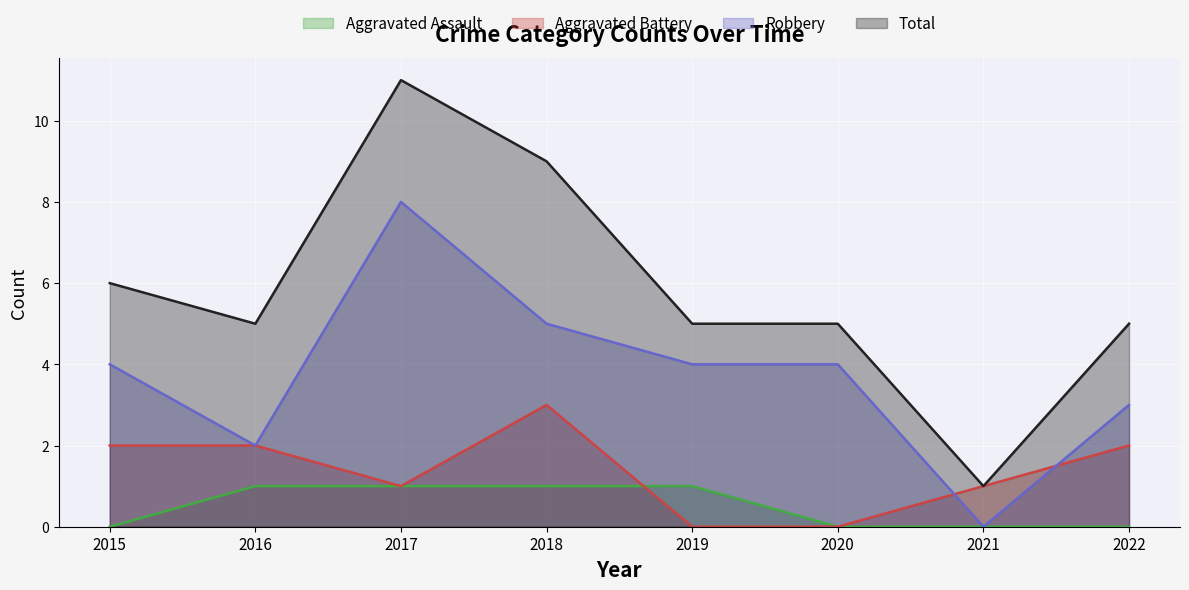

List the labels in order of Aggravated Assault value, smallest first.

2015, 2020, 2021, 2022, 2016, 2017, 2018, 2019